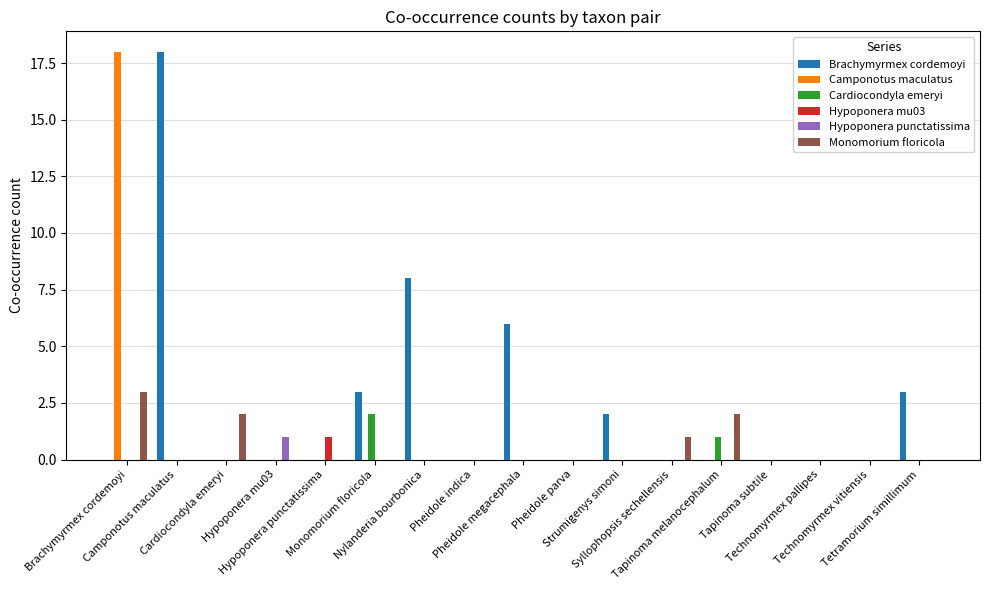

Reading right to left, extract all data points from this chart.

Brachymyrmex cordemoyi: Tetramorium simillimum=3	Technomyrmex vitiensis=0	Technomyrmex pallipes=0	Tapinoma subtile=0	Tapinoma melanocephalum=0	Syllophopsis sechellensis=0	Strumigenys simoni=2	Pheidole parva=0	Pheidole megacephala=6	Pheidole indica=0	Nylanderia bourbonica=8	Monomorium floricola=3	Hypoponera punctatissima=0	Hypoponera mu03=0	Cardiocondyla emeryi=0	Camponotus maculatus=18	Brachymyrmex cordemoyi=0
Camponotus maculatus: Tetramorium simillimum=0	Technomyrmex vitiensis=0	Technomyrmex pallipes=0	Tapinoma subtile=0	Tapinoma melanocephalum=0	Syllophopsis sechellensis=0	Strumigenys simoni=0	Pheidole parva=0	Pheidole megacephala=0	Pheidole indica=0	Nylanderia bourbonica=0	Monomorium floricola=0	Hypoponera punctatissima=0	Hypoponera mu03=0	Cardiocondyla emeryi=0	Camponotus maculatus=0	Brachymyrmex cordemoyi=18
Cardiocondyla emeryi: Tetramorium simillimum=0	Technomyrmex vitiensis=0	Technomyrmex pallipes=0	Tapinoma subtile=0	Tapinoma melanocephalum=1	Syllophopsis sechellensis=0	Strumigenys simoni=0	Pheidole parva=0	Pheidole megacephala=0	Pheidole indica=0	Nylanderia bourbonica=0	Monomorium floricola=2	Hypoponera punctatissima=0	Hypoponera mu03=0	Cardiocondyla emeryi=0	Camponotus maculatus=0	Brachymyrmex cordemoyi=0
Hypoponera mu03: Tetramorium simillimum=0	Technomyrmex vitiensis=0	Technomyrmex pallipes=0	Tapinoma subtile=0	Tapinoma melanocephalum=0	Syllophopsis sechellensis=0	Strumigenys simoni=0	Pheidole parva=0	Pheidole megacephala=0	Pheidole indica=0	Nylanderia bourbonica=0	Monomorium floricola=0	Hypoponera punctatissima=1	Hypoponera mu03=0	Cardiocondyla emeryi=0	Camponotus maculatus=0	Brachymyrmex cordemoyi=0
Hypoponera punctatissima: Tetramorium simillimum=0	Technomyrmex vitiensis=0	Technomyrmex pallipes=0	Tapinoma subtile=0	Tapinoma melanocephalum=0	Syllophopsis sechellensis=0	Strumigenys simoni=0	Pheidole parva=0	Pheidole megacephala=0	Pheidole indica=0	Nylanderia bourbonica=0	Monomorium floricola=0	Hypoponera punctatissima=0	Hypoponera mu03=1	Cardiocondyla emeryi=0	Camponotus maculatus=0	Brachymyrmex cordemoyi=0
Monomorium floricola: Tetramorium simillimum=0	Technomyrmex vitiensis=0	Technomyrmex pallipes=0	Tapinoma subtile=0	Tapinoma melanocephalum=2	Syllophopsis sechellensis=1	Strumigenys simoni=0	Pheidole parva=0	Pheidole megacephala=0	Pheidole indica=0	Nylanderia bourbonica=0	Monomorium floricola=0	Hypoponera punctatissima=0	Hypoponera mu03=0	Cardiocondyla emeryi=2	Camponotus maculatus=0	Brachymyrmex cordemoyi=3